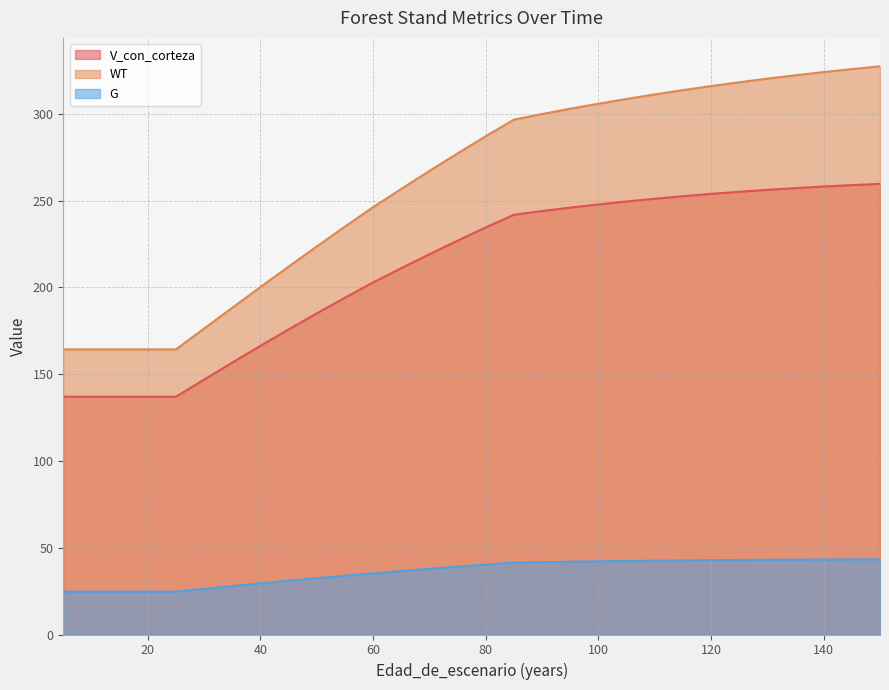

Where does the WT series first go above 287?

80